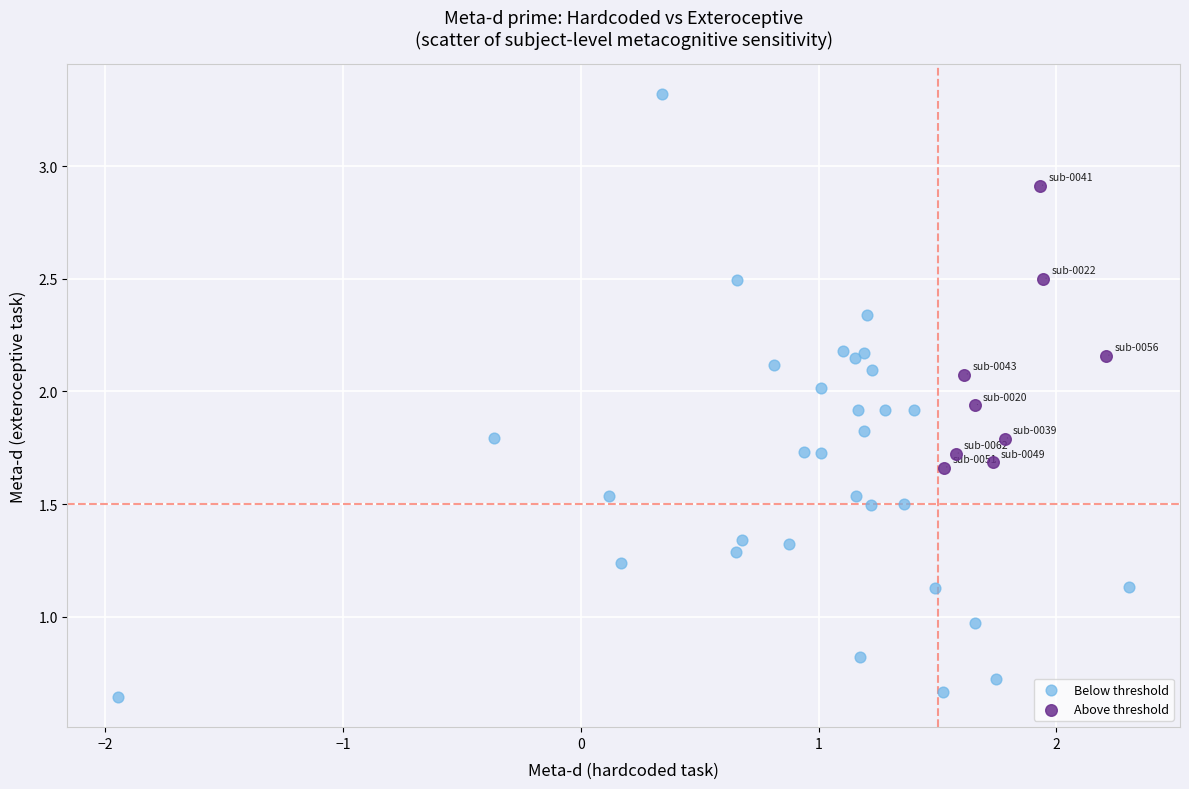

Which series reaches the maximum Y coordinate?

Below threshold